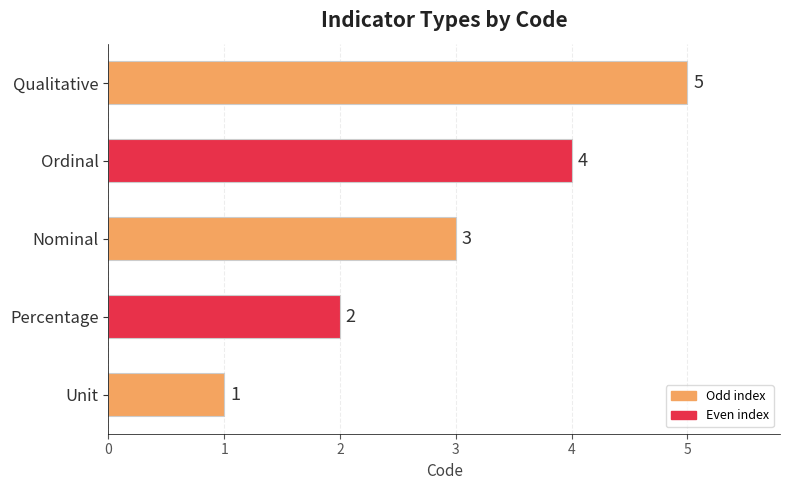

The chart shows a value of 2 at Qualitative. True or false?

False